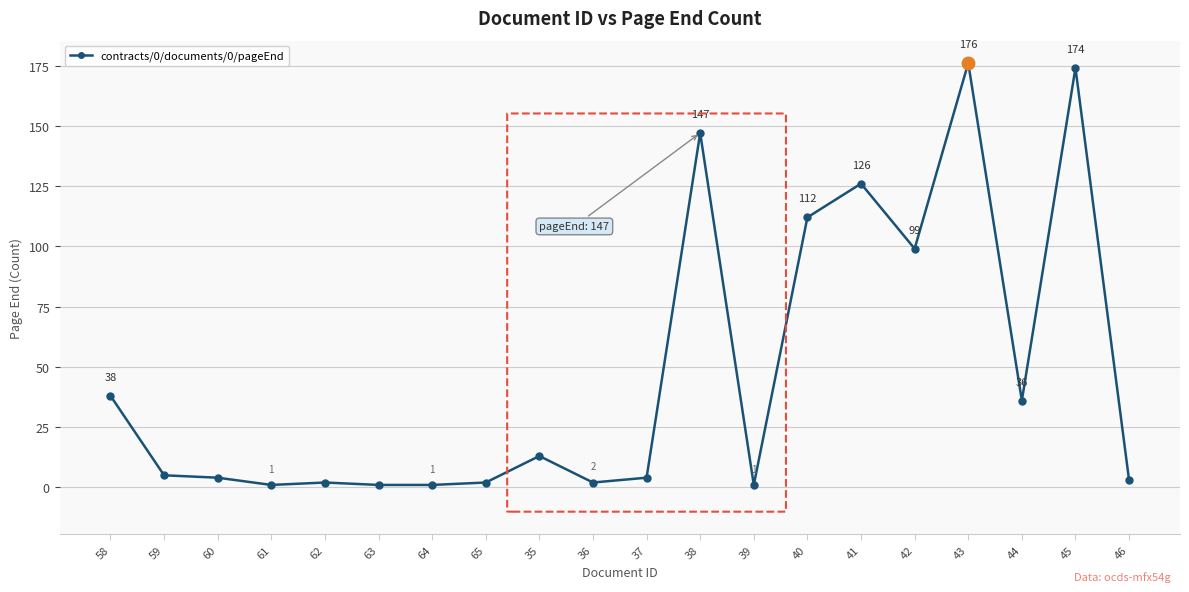

The value at 63 is 1. True or false?

True